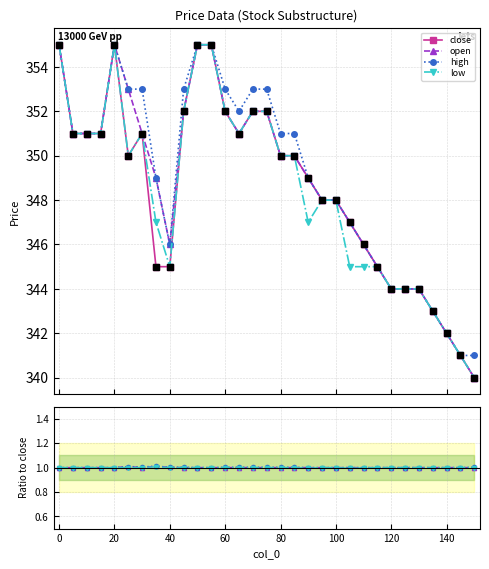

True or false: low and open intersect in this chart.

False